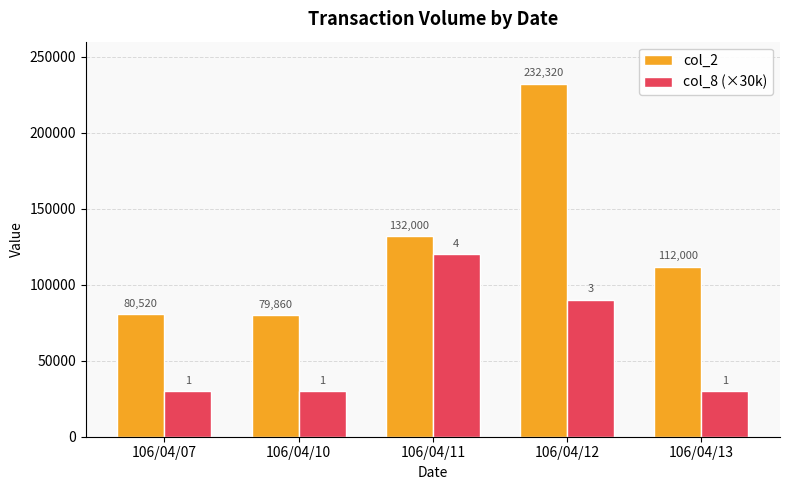

Count the number of categories in the chart.

5